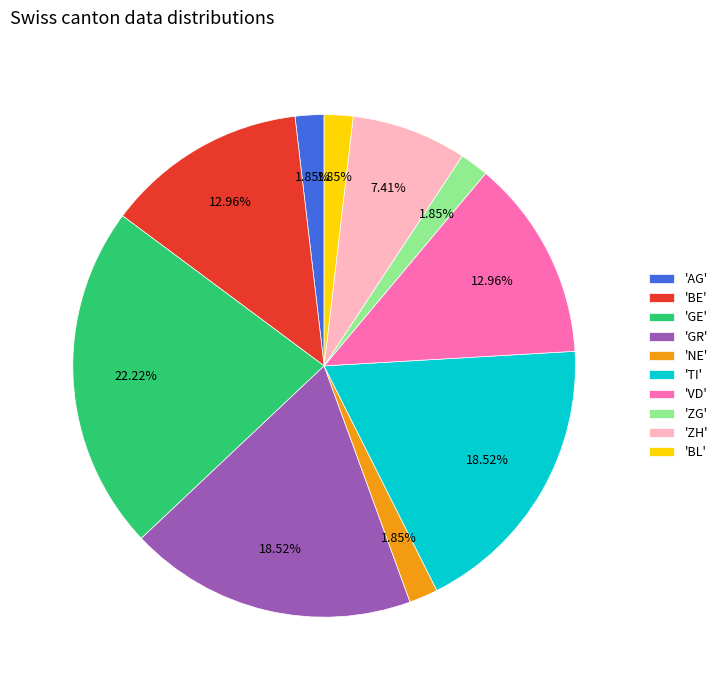

Which slice is the largest?

'GE'